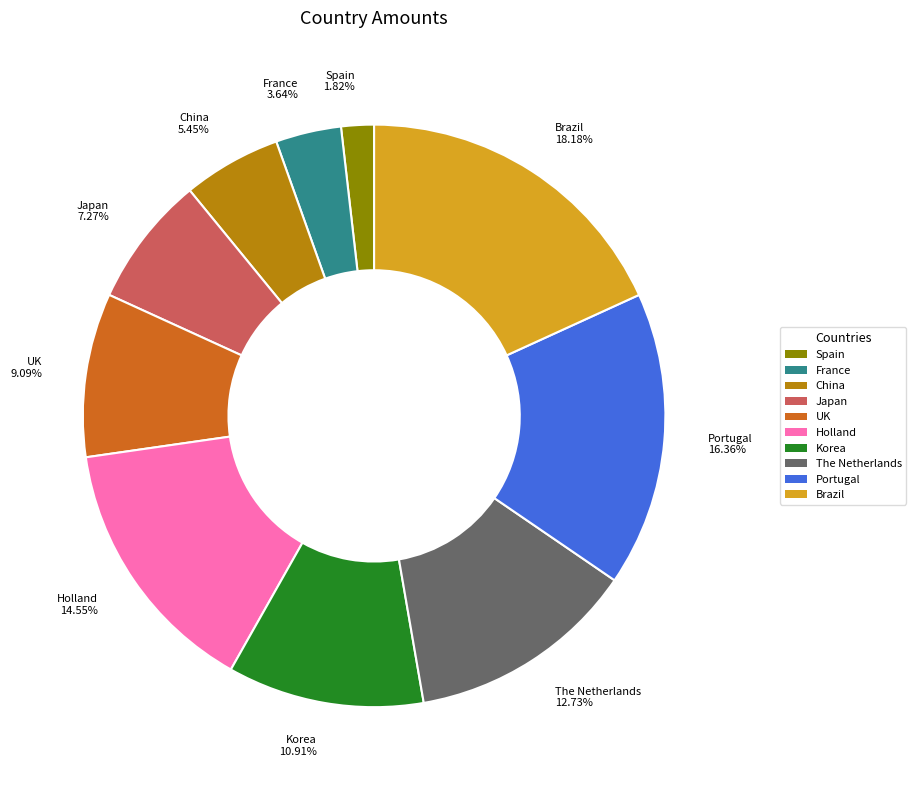

Is it true that Spain is 2% of the pie?

True